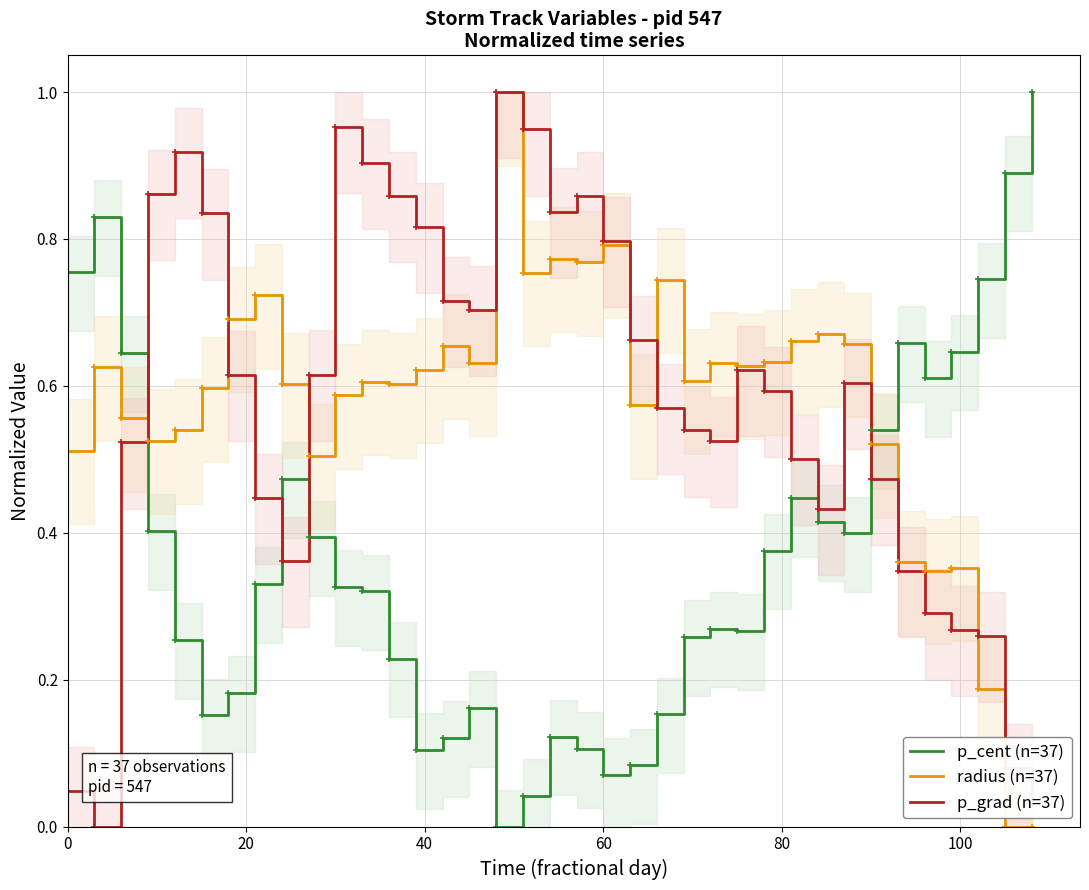

True or false: radius (n=37) has a value of 0.1 at 0.

False